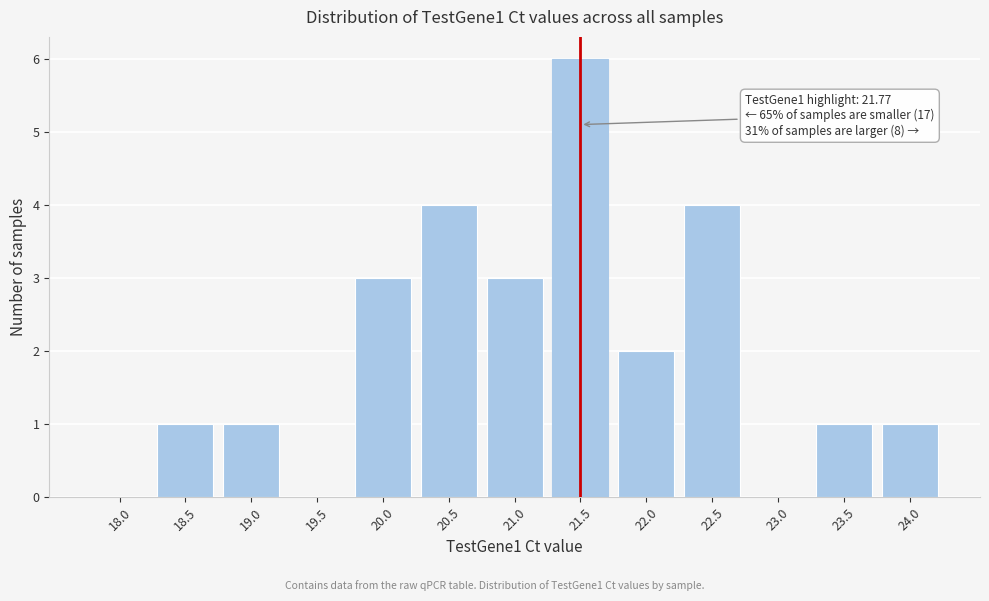

Reading left to right, transcribe all the data shown in this chart.

18.0=0	18.5=1	19.0=1	19.5=0	20.0=3	20.5=4	21.0=3	21.5=6	22.0=2	22.5=4	23.0=0	23.5=1	24.0=1